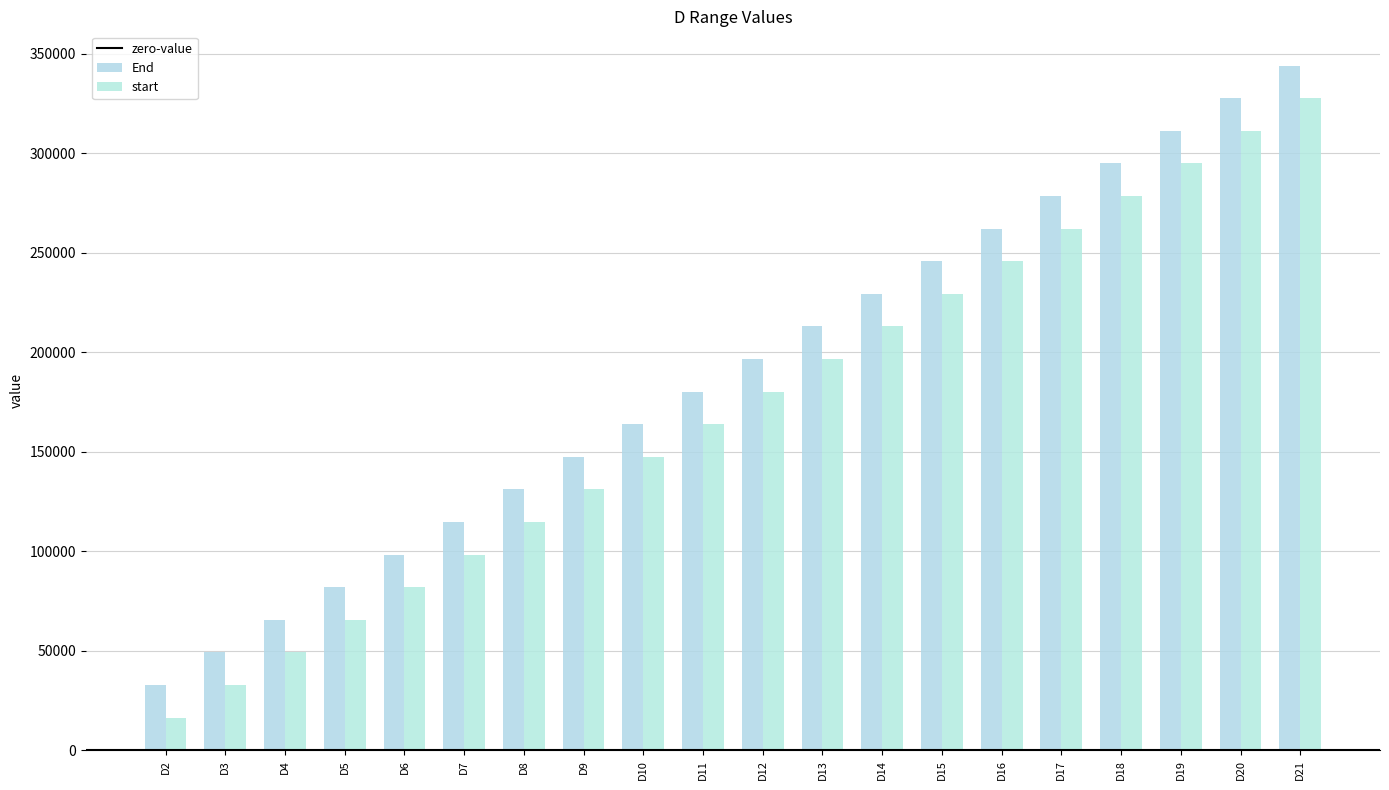

Which category has the highest value across all series?

D21